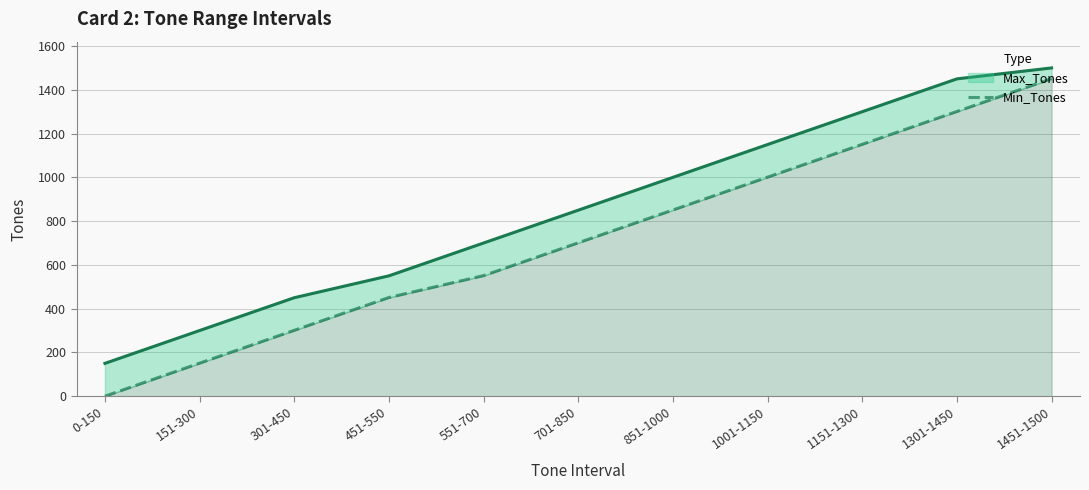

How many lines are shown in the chart?

2